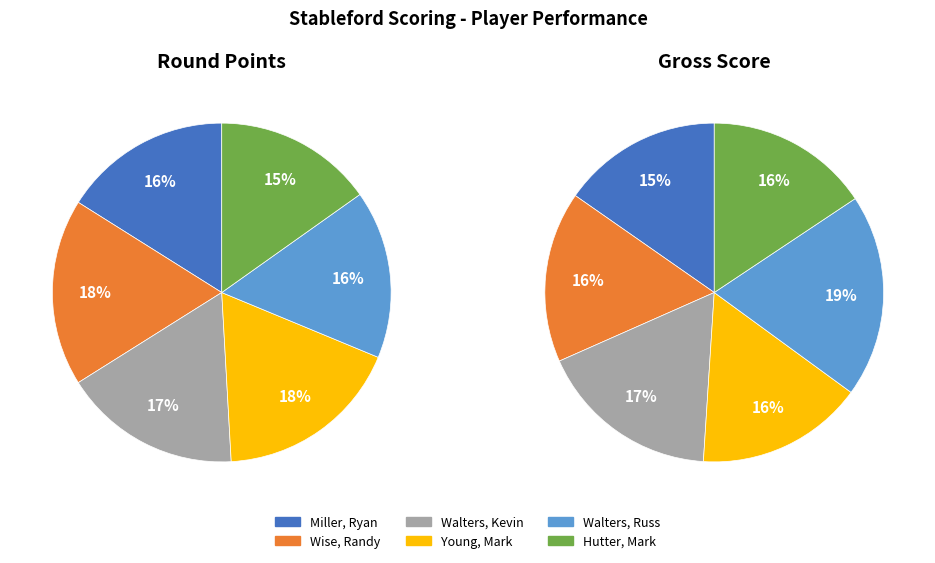

Does Walters, Russ account for over 50% of the chart?

No